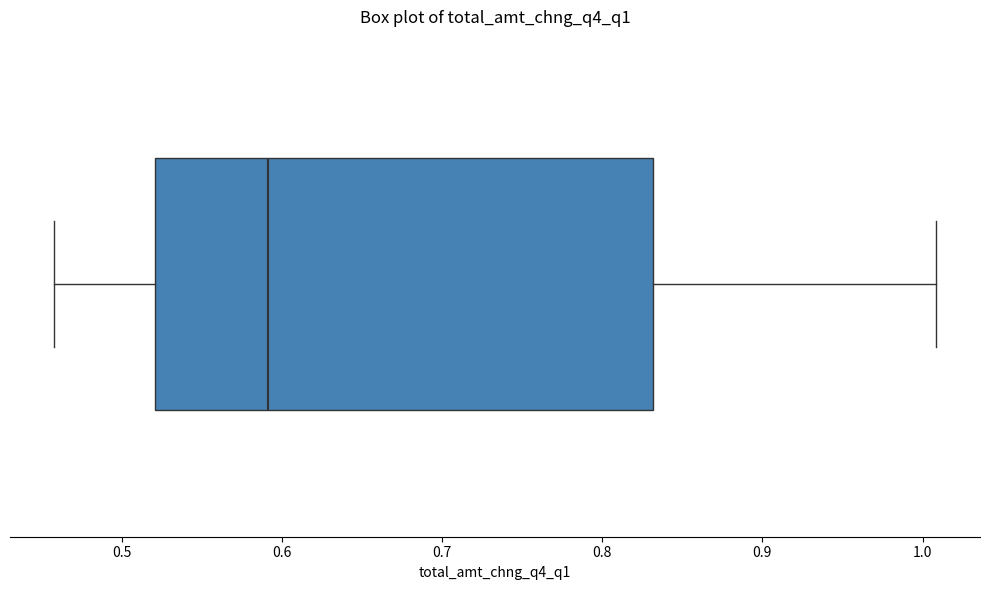

Where is the right edge of the box on the x-axis? The values are not printed on the chart, so give them approximately, as read against the axis.

0.83